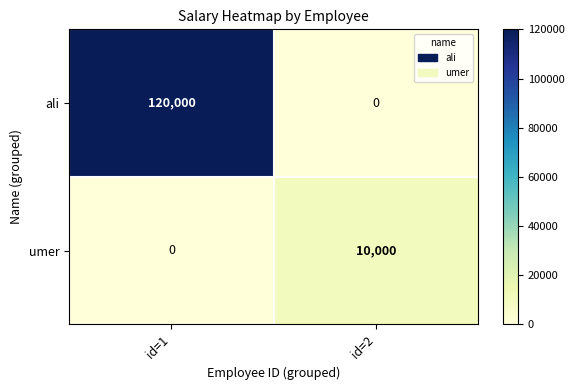

The value of umer at id=1 is 0. True or false?

True